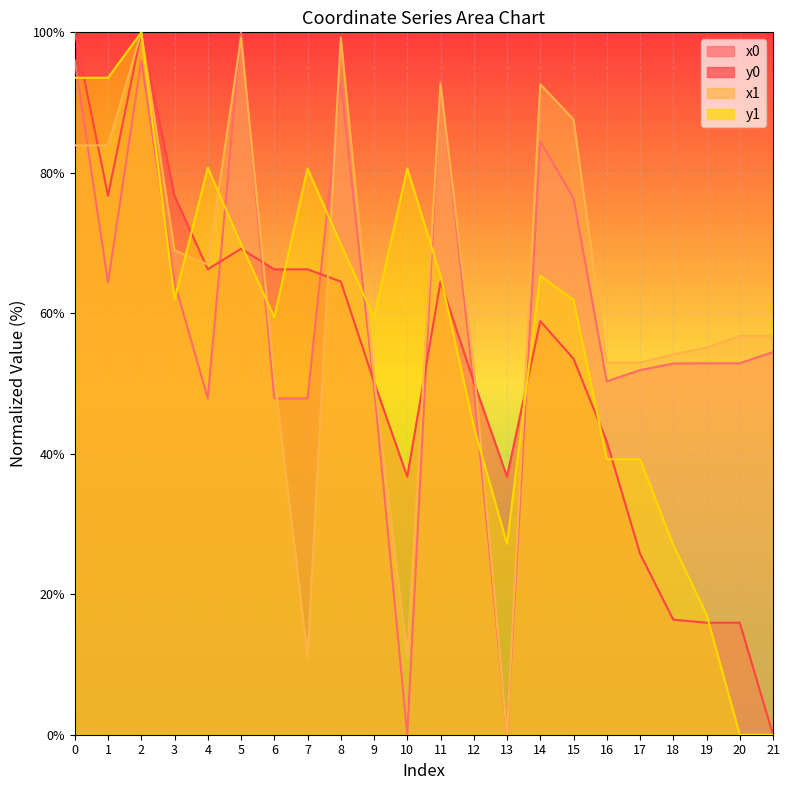

What is the value of the x1 point at the 21st from the left?

56.8